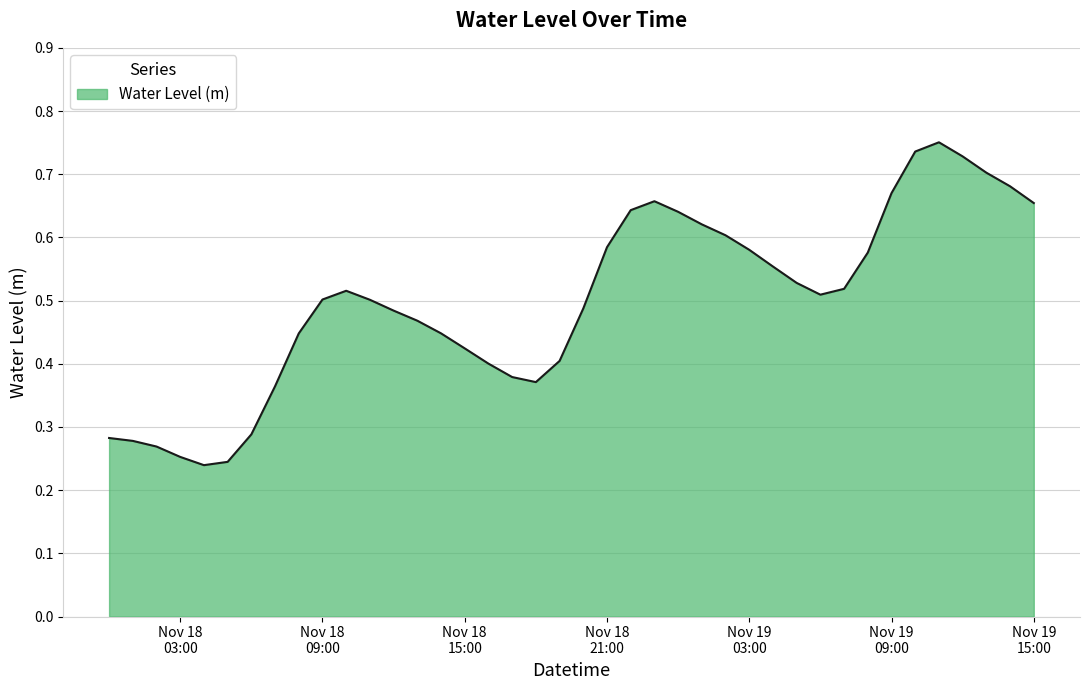

How many lines are shown in the chart?

1